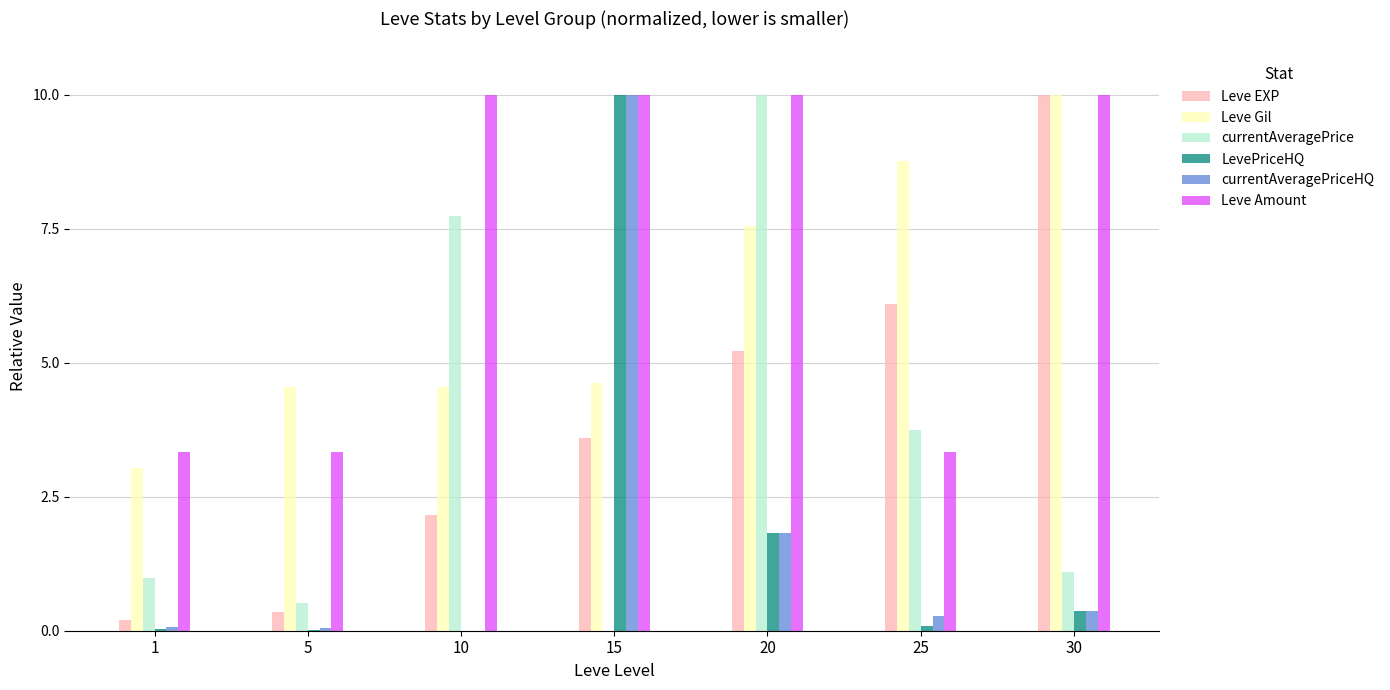

Read the Leve EXP value at 10.

2.2